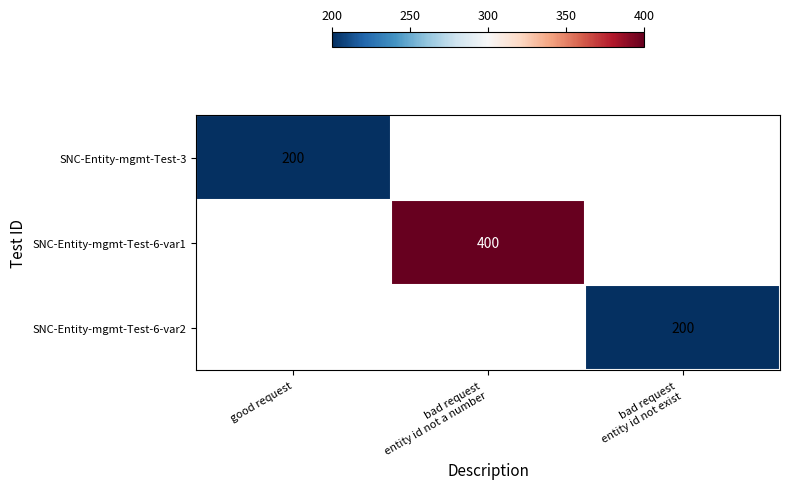

What is the minimum value shown in the chart?

200.0